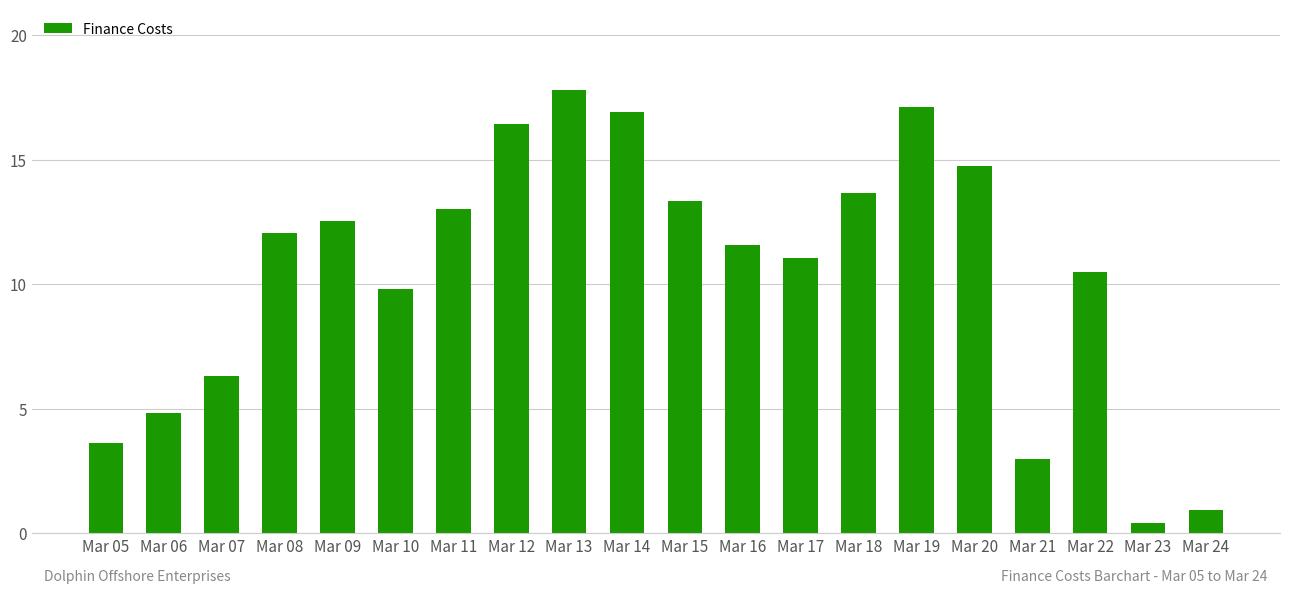

How many distinct data groups are displayed?

1